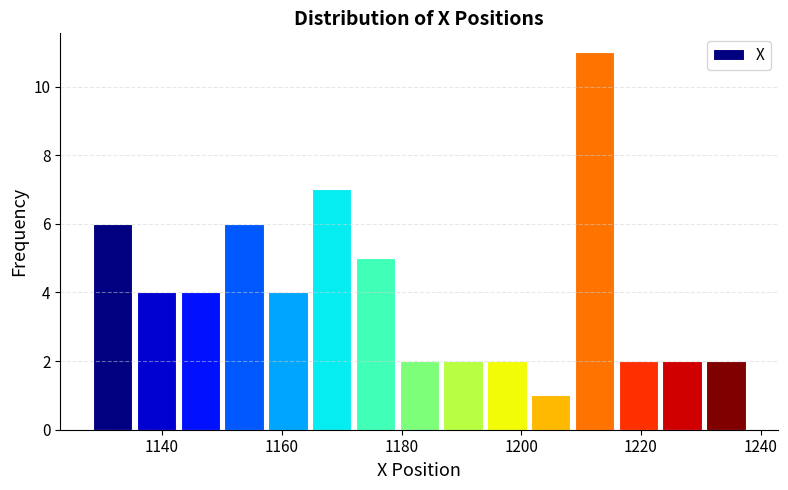

Read against the x-axis, roughly where is the centre of the tallest bar?

1212